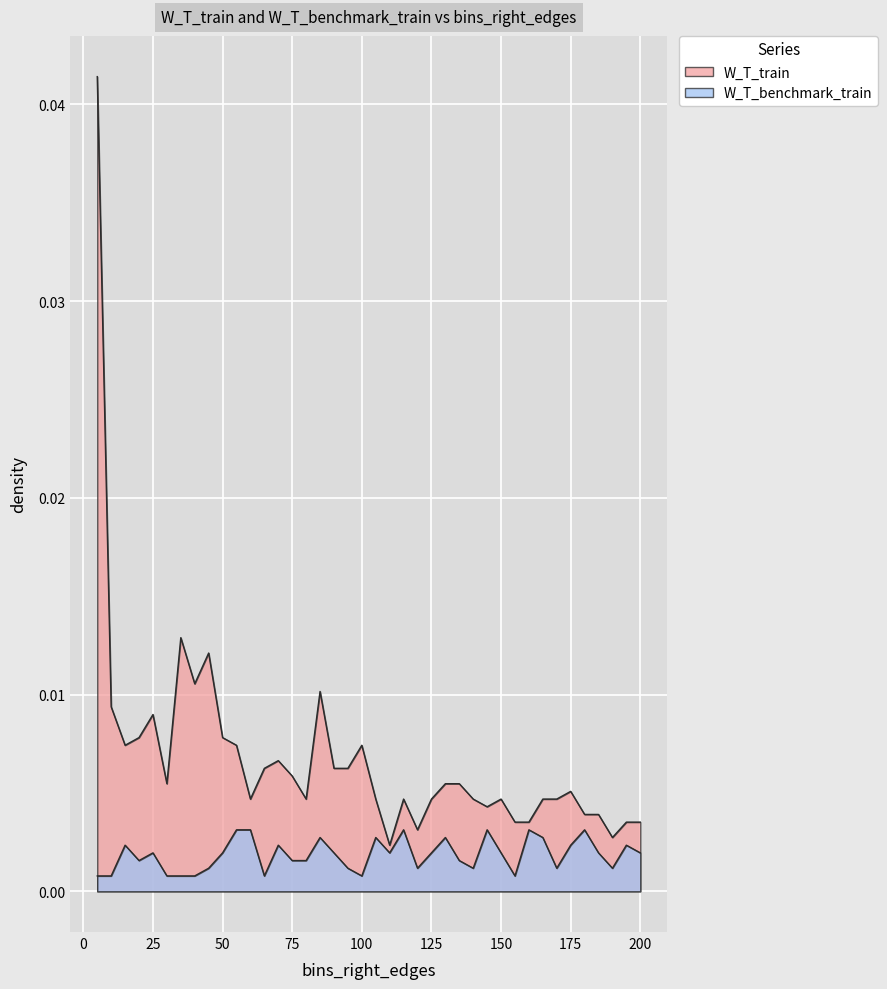

Does the chart display data point markers on the line(s)?

No